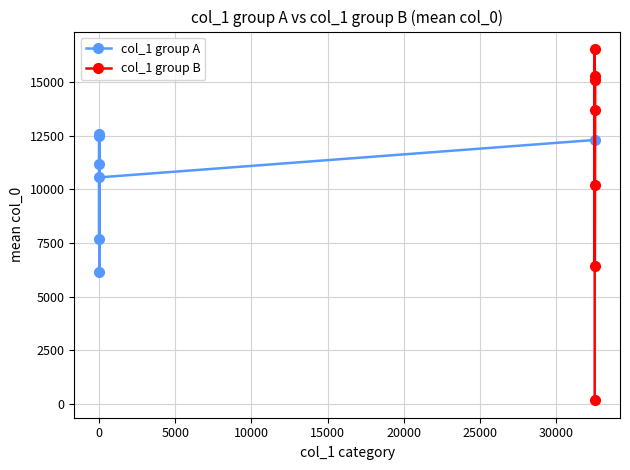

How many interior local peaks does the col_1 group A series have?

1